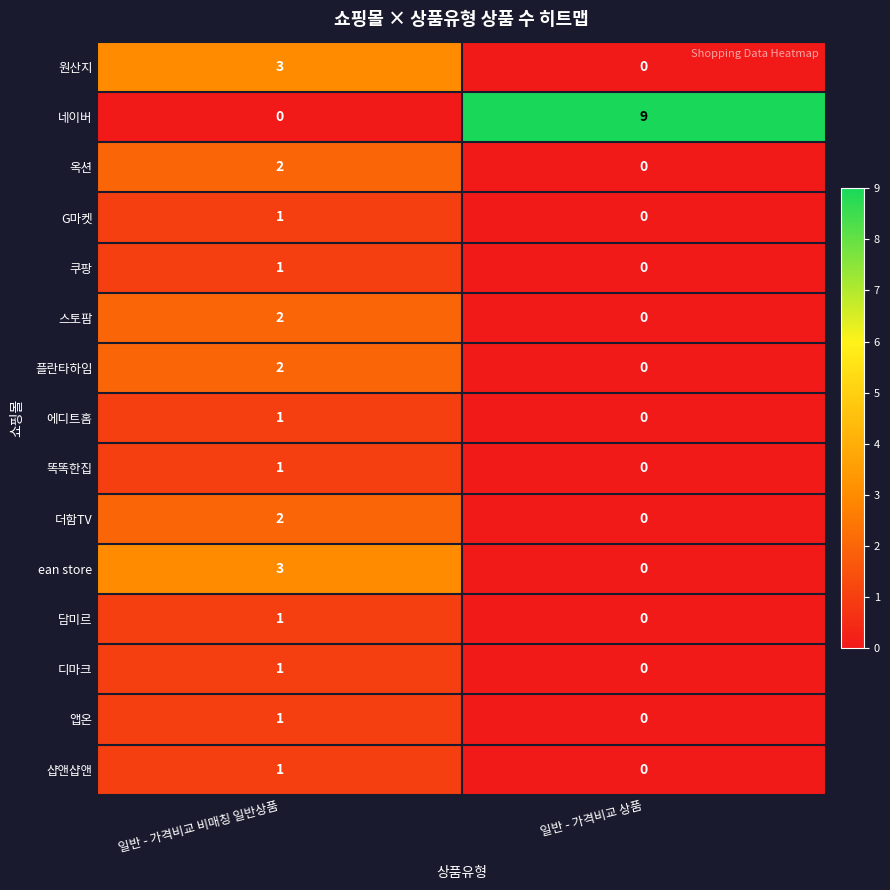

What is the total value across all series at 일반 - 가격비교 상품?

9